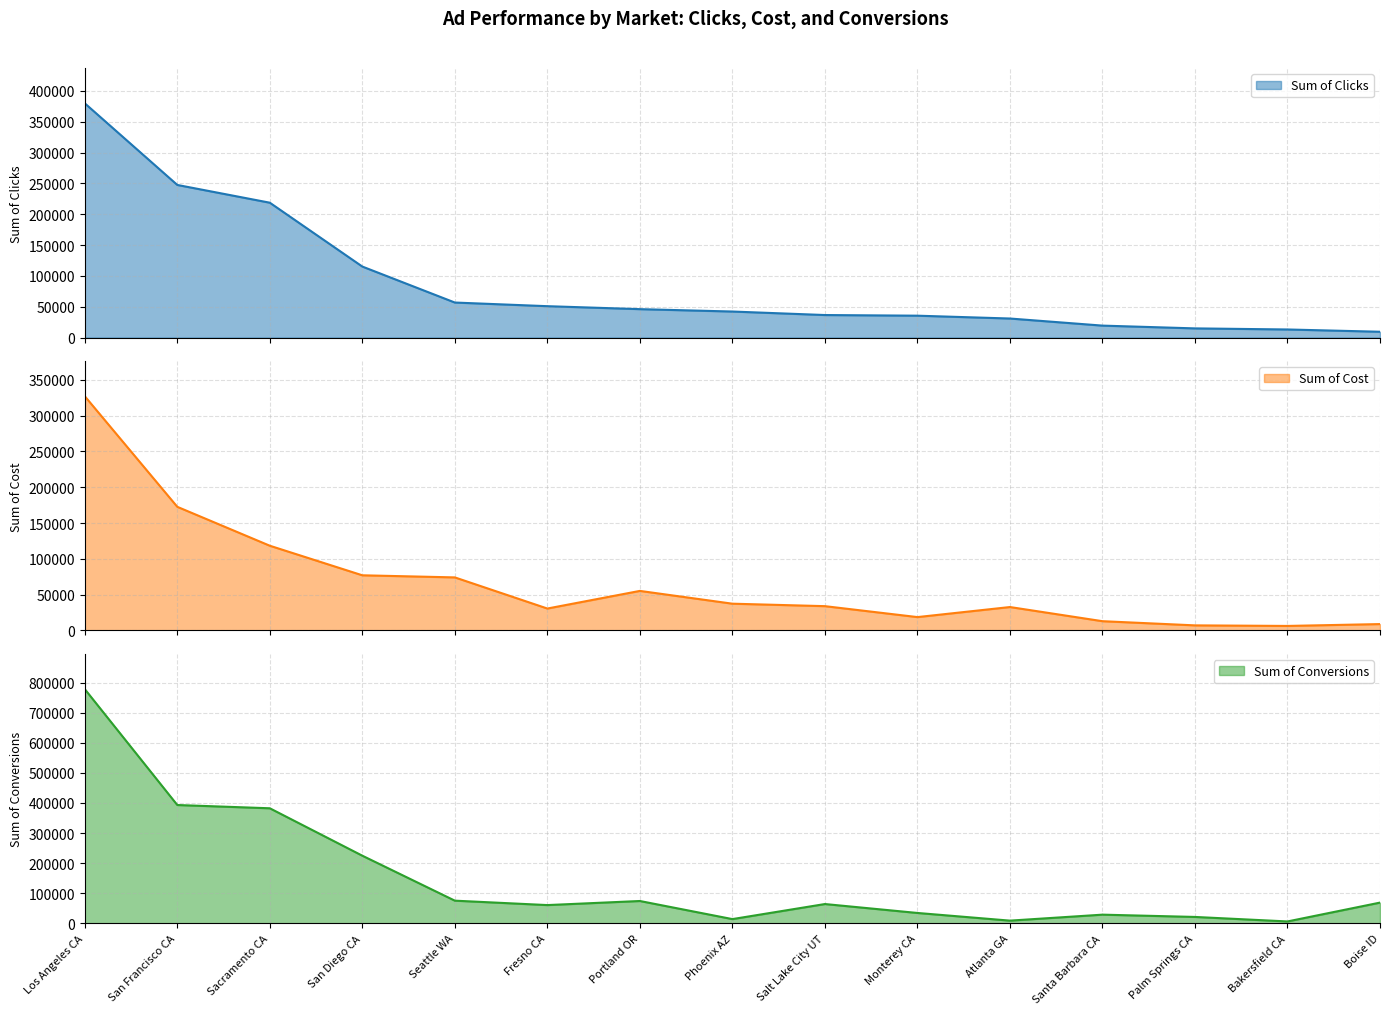

Reading left to right, transcribe all the data shown in this chart.

Sum of Clicks: Los Angeles CA=379802.0	San Francisco CA=247467.0	Sacramento CA=218666.0	San Diego CA=115143.0	Seattle WA=56812.0	Fresno CA=50910.0	Portland OR=46099.0	Phoenix AZ=42237.0	Salt Lake City UT=36552.0	Monterey CA=35498.0	Atlanta GA=30909.0	Santa Barbara CA=19400.0	Palm Springs CA=14903.0	Bakersfield CA=13141.0	Boise ID=9451.0
Sum of Cost: Los Angeles CA=327008.6	San Francisco CA=172618.0	Sacramento CA=118311.9	San Diego CA=77039.4	Seattle WA=74097.0	Fresno CA=30645.8	Portland OR=55247.3	Phoenix AZ=37403.8	Salt Lake City UT=33962.3	Monterey CA=18696.3	Atlanta GA=32727.3	Santa Barbara CA=12970.8	Palm Springs CA=7137.8	Bakersfield CA=6348.4	Boise ID=8943.8
Sum of Conversions: Los Angeles CA=778092.4	San Francisco CA=393172.7	Sacramento CA=382351.7	San Diego CA=224847.5	Seattle WA=75481.9	Fresno CA=60828.0	Portland OR=74357.8	Phoenix AZ=14259.0	Salt Lake City UT=64288.7	Monterey CA=34639.3	Atlanta GA=9168.0	Santa Barbara CA=29010.0	Palm Springs CA=21431.4	Bakersfield CA=6458.3	Boise ID=69045.1